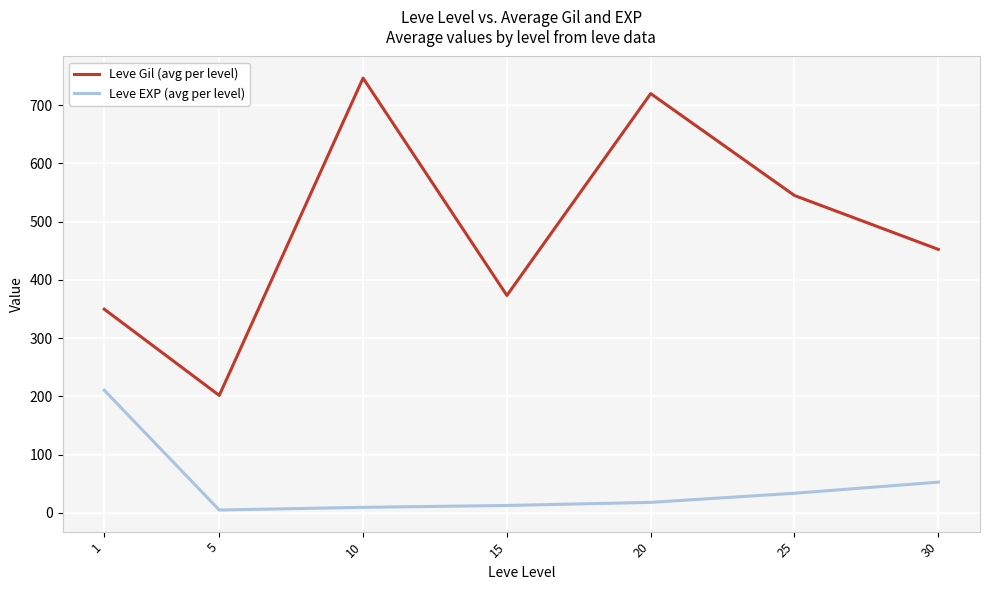

Is the value of Leve Gil (avg per level) at 25 greater than the value of Leve EXP (avg per level) at 30?

Yes